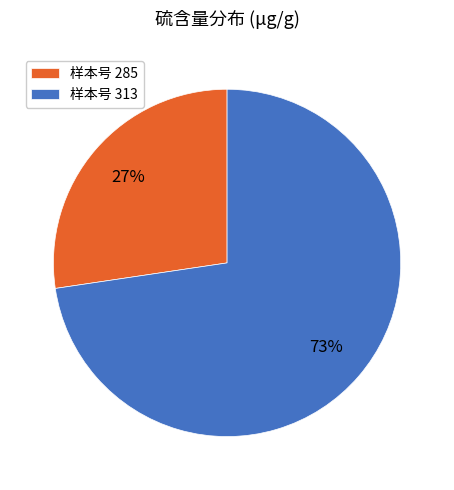

How many segments does this pie chart have?

2